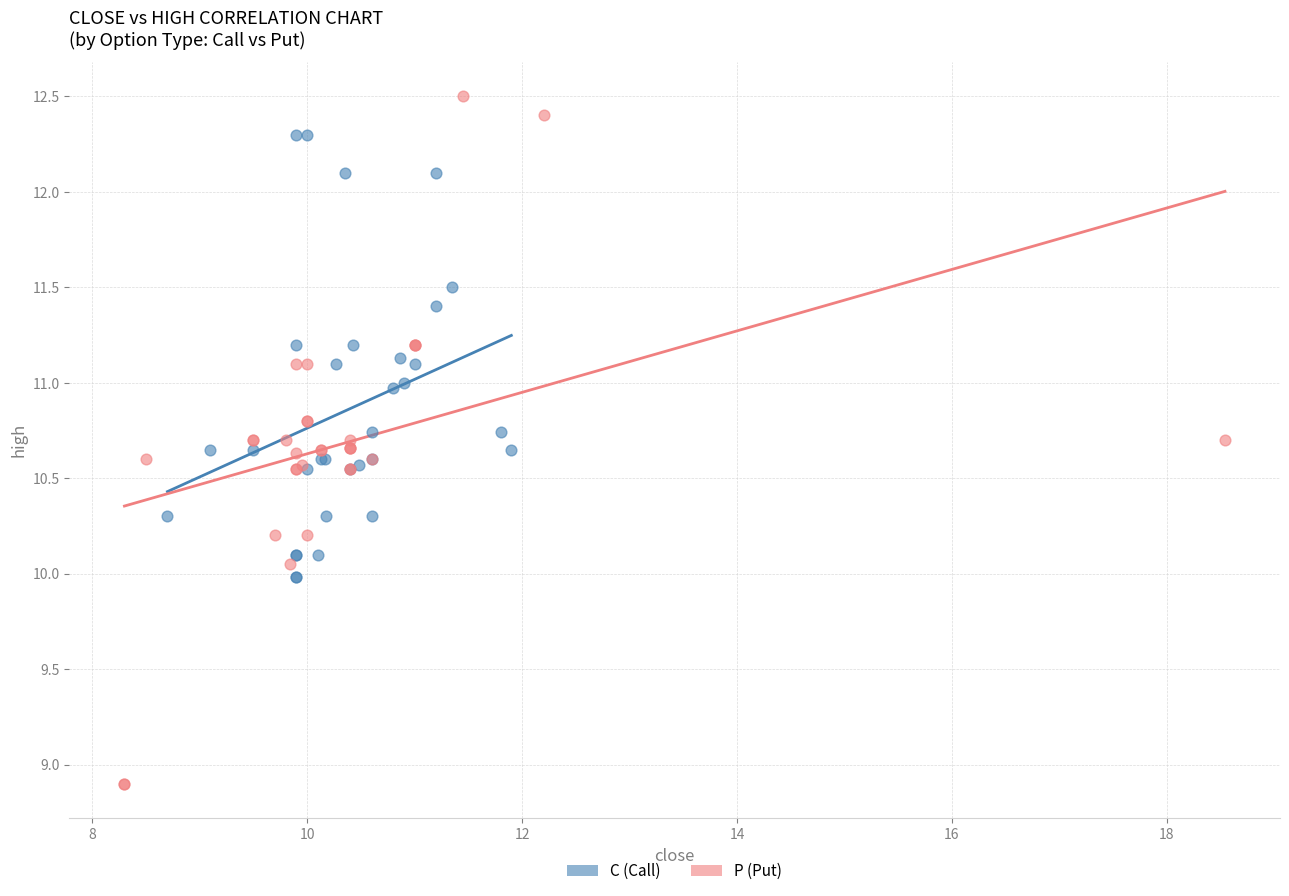

What are all the series names shown in the legend?

C (Call), P (Put)